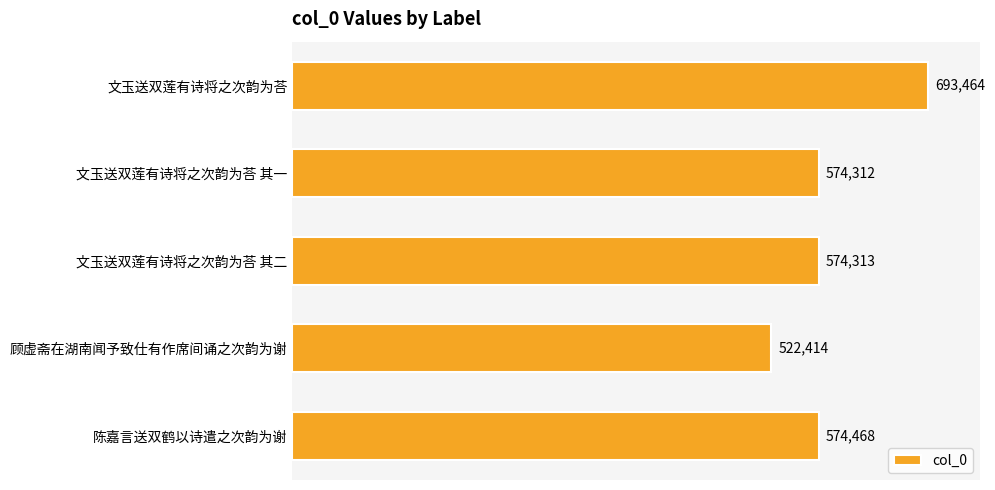

Reading top to bottom, list all the values displayed in this chart.

693464	574312	574313	522414	574468